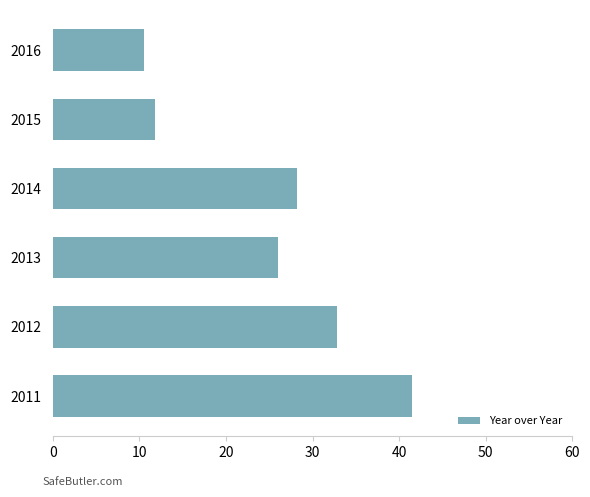

What is the difference between the values at 2015 and 2016?

1.3